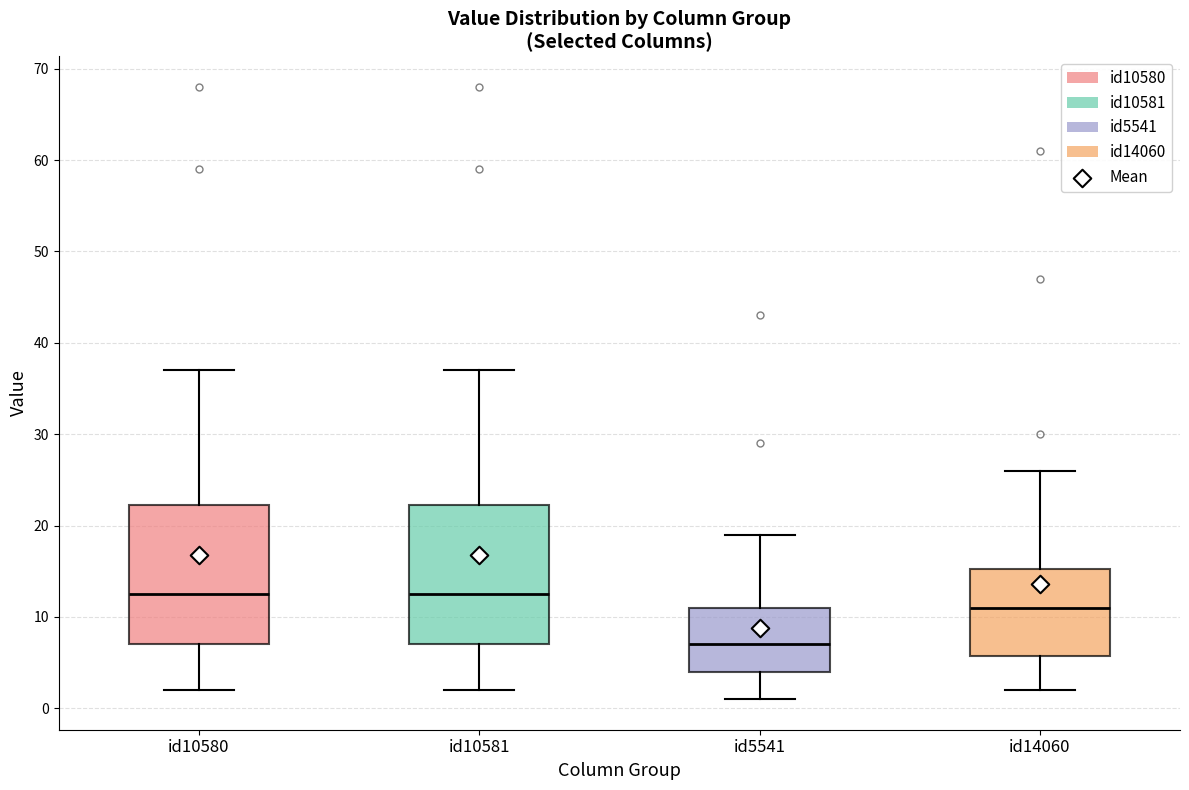

Reading left to right, read every box against the y-axis: the position of its median line, the range the box covers, and the ends of its whiskers. The values are not printed on the chart, so give them approximately, as read against the axis.

id10580: median 13, box 7 to 22, whiskers 2 to 37
id10581: median 13, box 7 to 22, whiskers 2 to 37
id5541: median 7, box 4 to 11, whiskers 1 to 19
id14060: median 11, box 6 to 15, whiskers 2 to 26